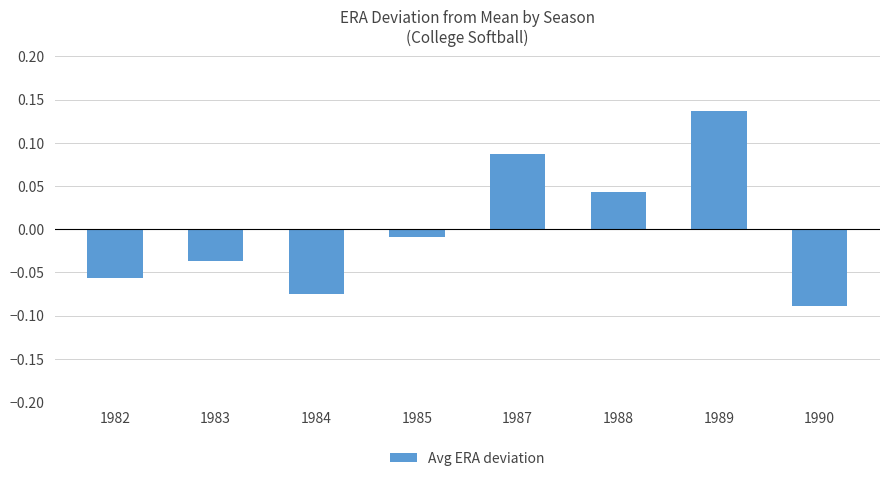

True or false: the data shows 0.0 at 1987.

False